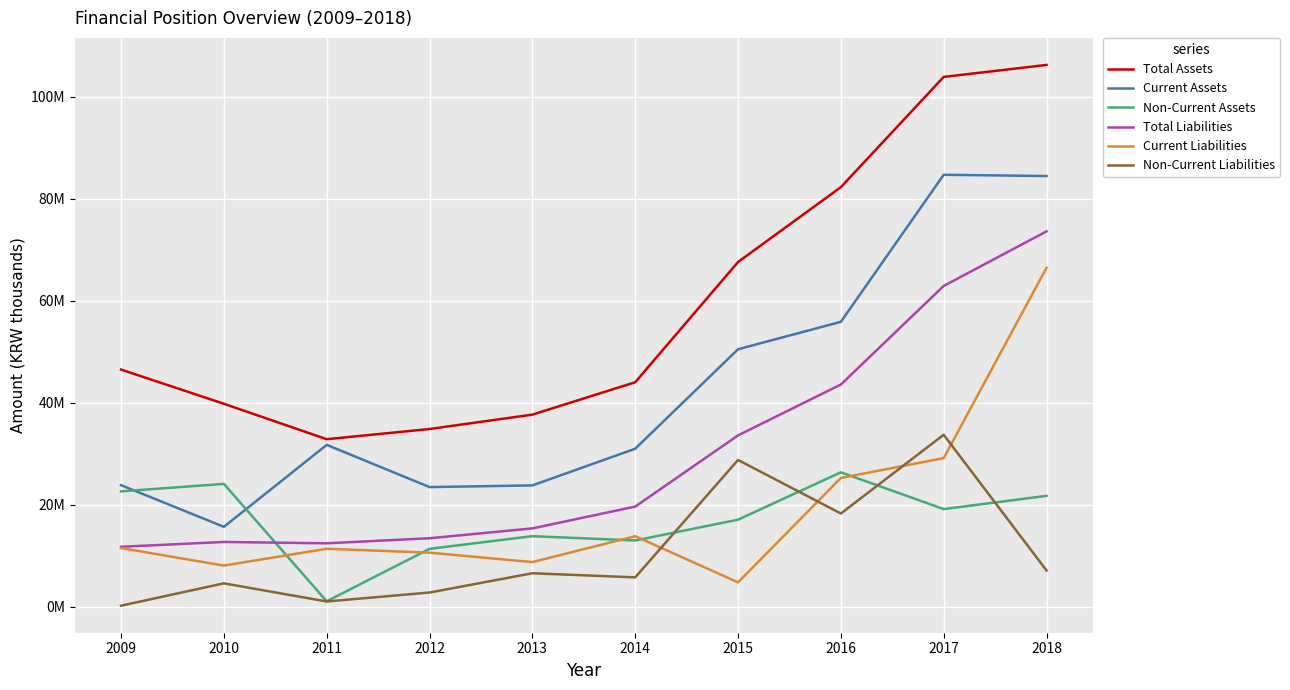

Reading left to right, extract all data points from this chart.

Total Assets: 46520341	39823166	32875105	34879179	37693959	44038164	67607184	82275229	103882929	106233878
Current Assets: 23864081	15702419	31767284	23492214	23822065	31008907	50504901	55888880	84703128	84458555
Non-Current Assets: 22656260	24120747	1107821	11386965	13871895	13029257	17102283	26386349	19179801	21775322
Total Liabilities: 11792461	12736511	12475146	13465238	15396883	19667696	33626447	43592552	62917483	73614002
Current Liabilities: 11544082	8108979	11403539	10639769	8791162	13867640	4818645	25279862	29171260	66472261
Non-Current Liabilities: 248379	4627532	1071607	2825469	6605721	5800056	28807802	18312690	33746223	7141741